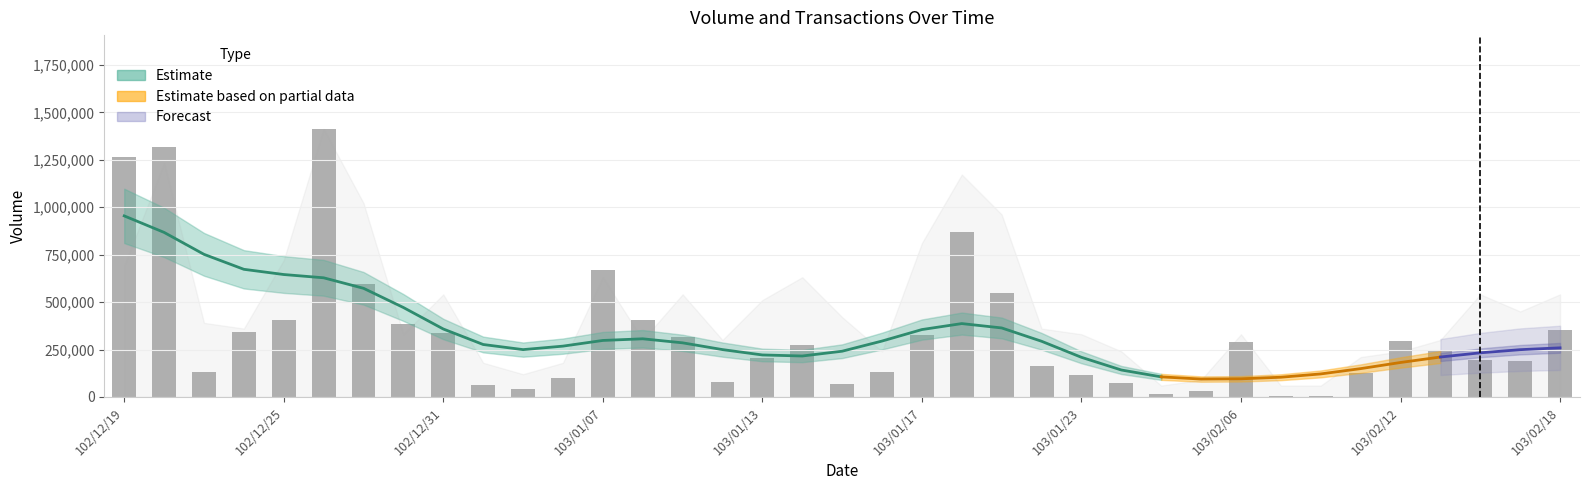

Where is the data nearest to the value 709500?

103/01/07